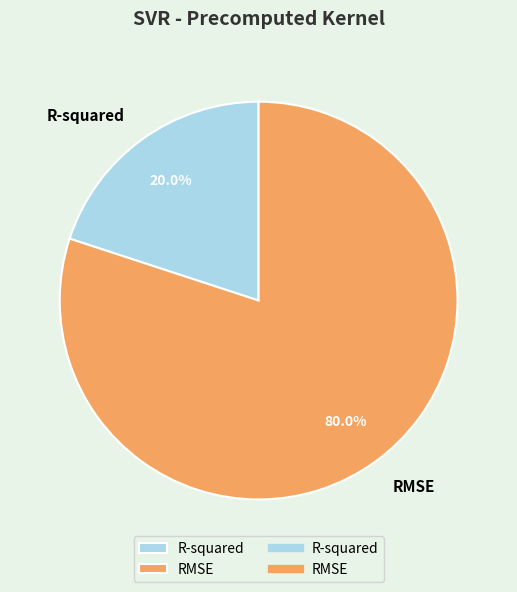

Is it true that R-squared is 20% of the pie?

True